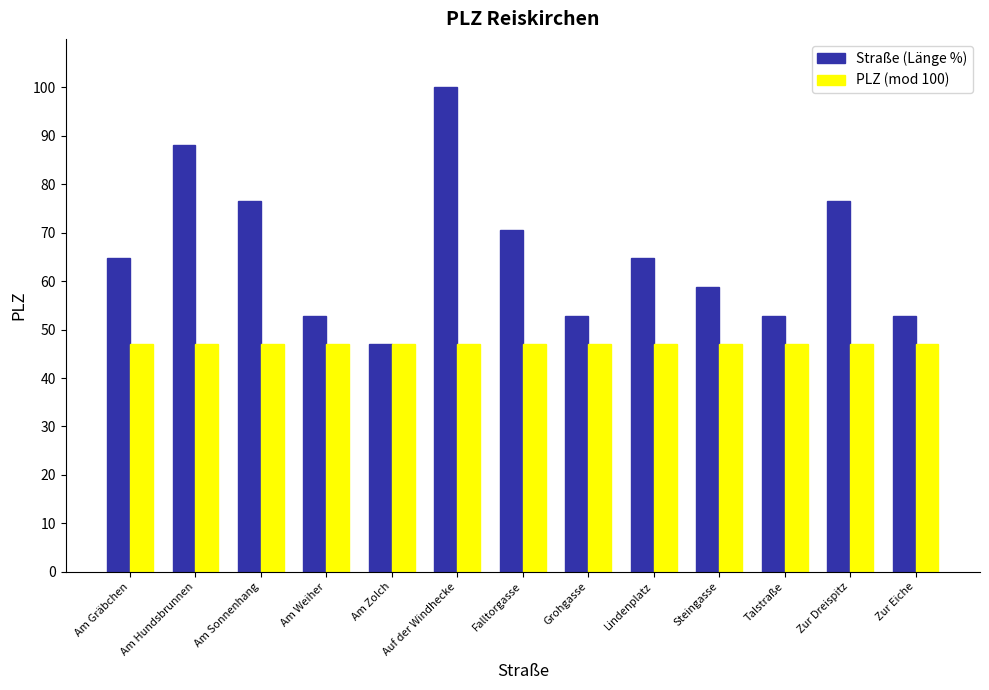

Rank the series at Am Weiher from lowest to highest value.

PLZ (mod 100), Straße (Länge %)